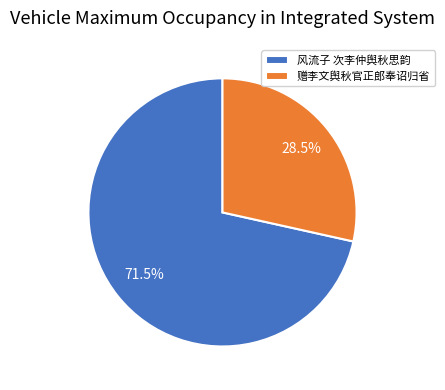

Which has a higher value, 赠李文舆秋官正郎奉诏归省 or 风流子 次李仲舆秋思韵?

风流子 次李仲舆秋思韵